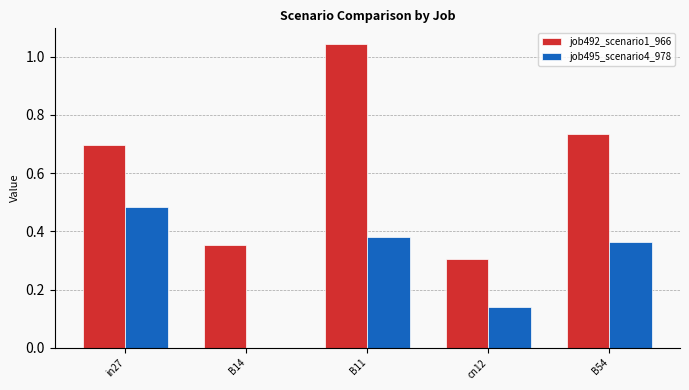

Count the job495_scenario4_978 values in the range 0 to 1.

5